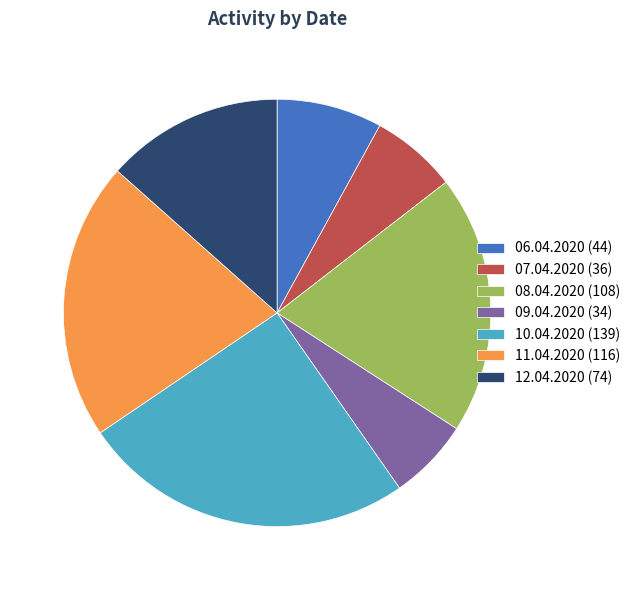

Is it true that 10.04.2020 is 33% of the pie?

False